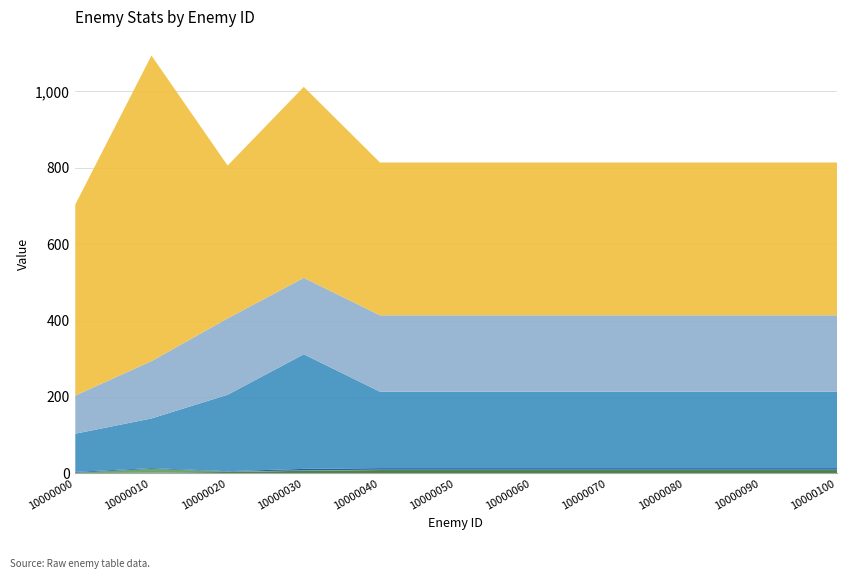

What is the difference between the second highest and second lowest values in the _enemySpeed series?

2